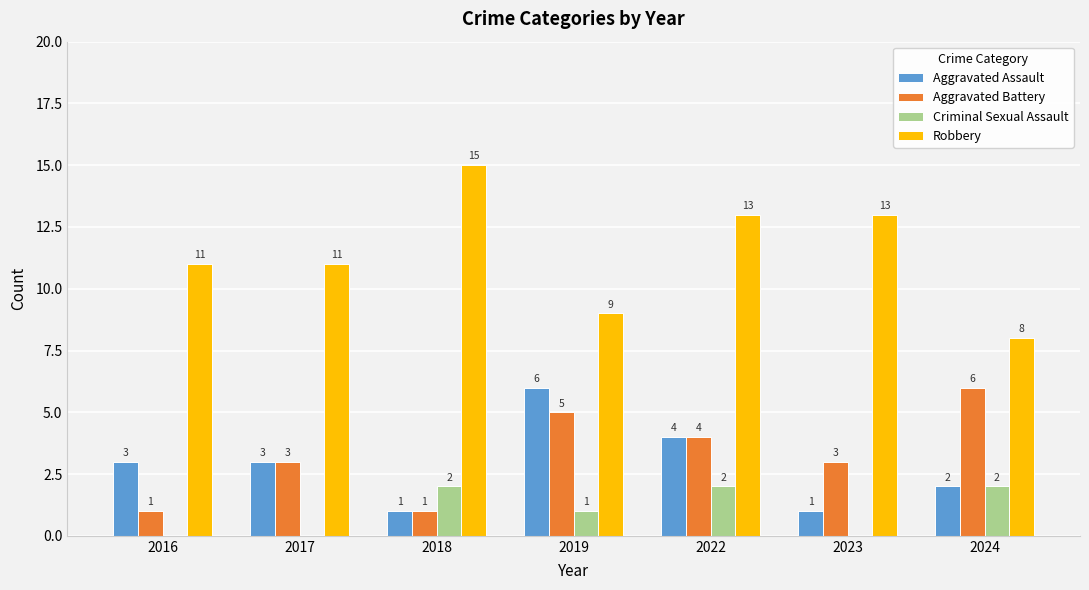

The value of Aggravated Assault at 2016 is 3. True or false?

True